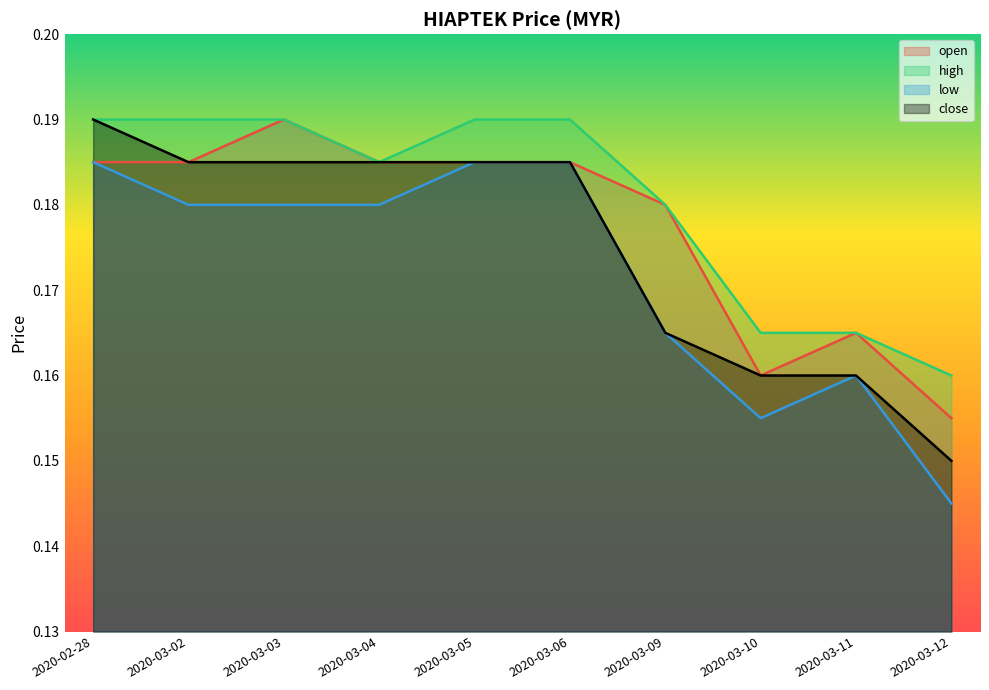

Which series has the largest total across all categories?

high